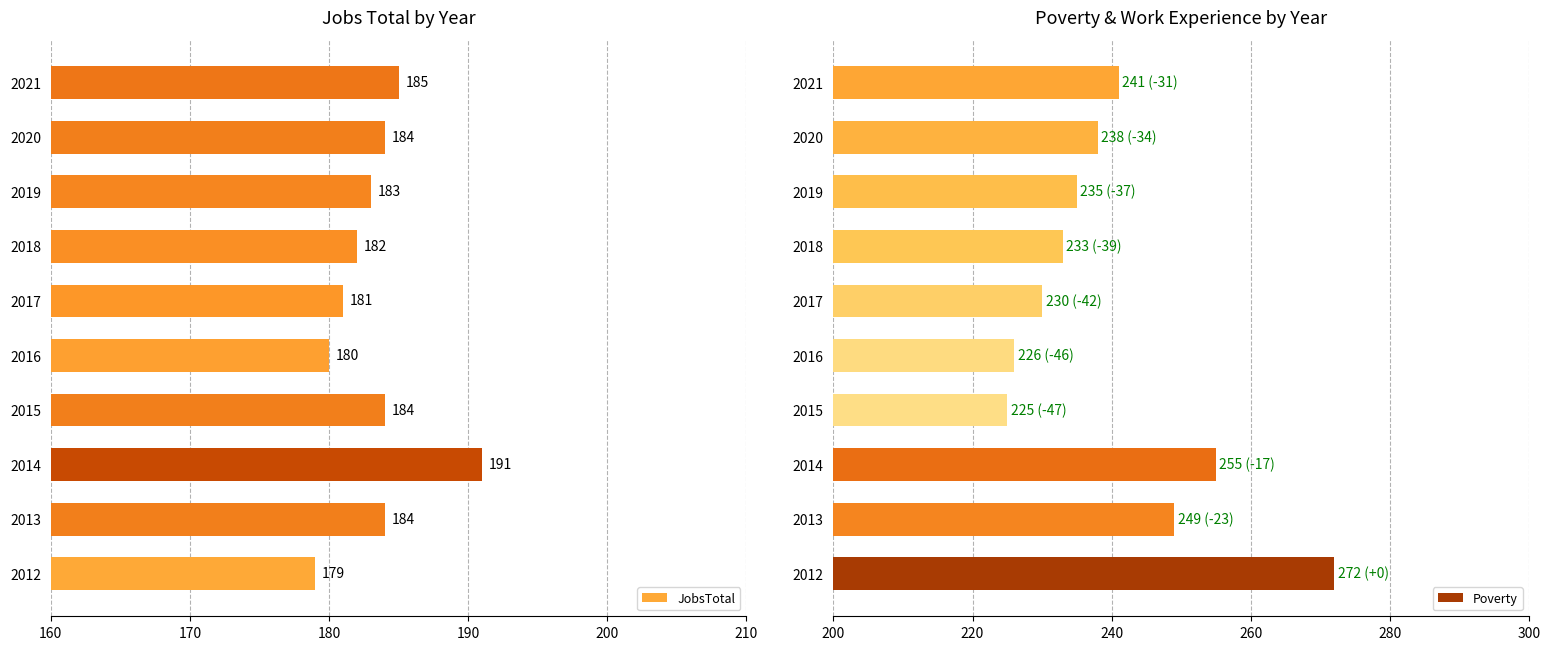

Read the Poverty value at 2015.

225